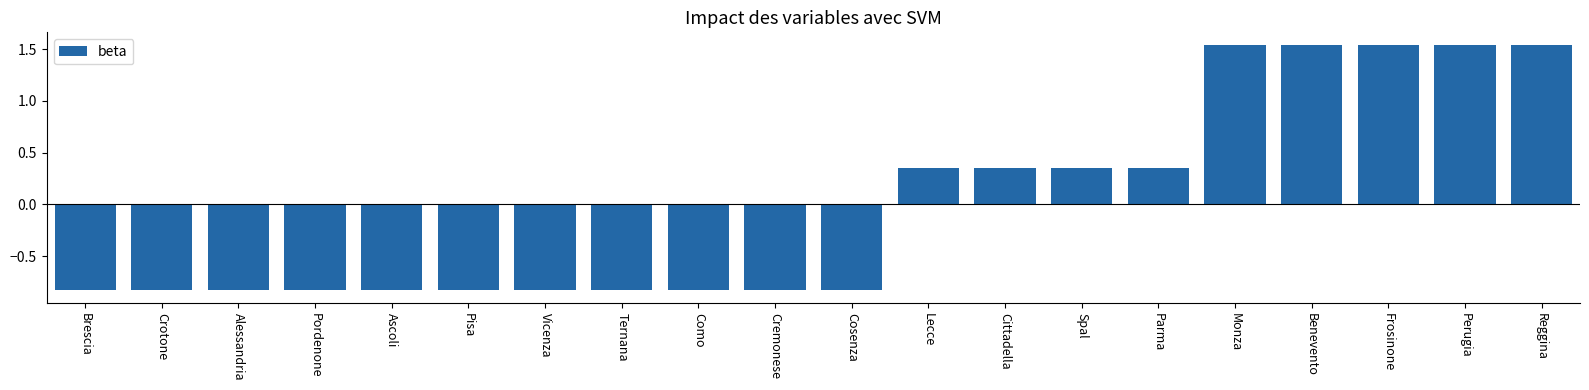

The chart shows a value of -1.2 at Como. True or false?

False